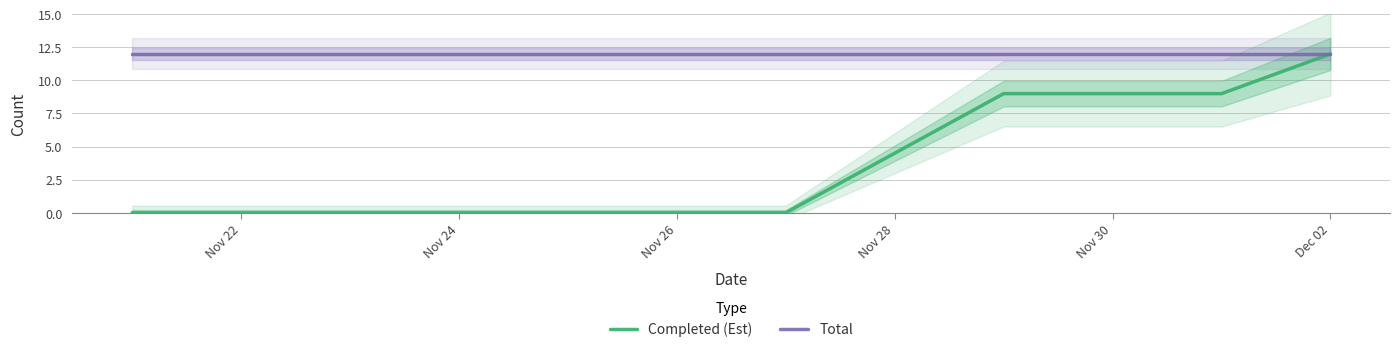

What is the sum of all Total values?

84